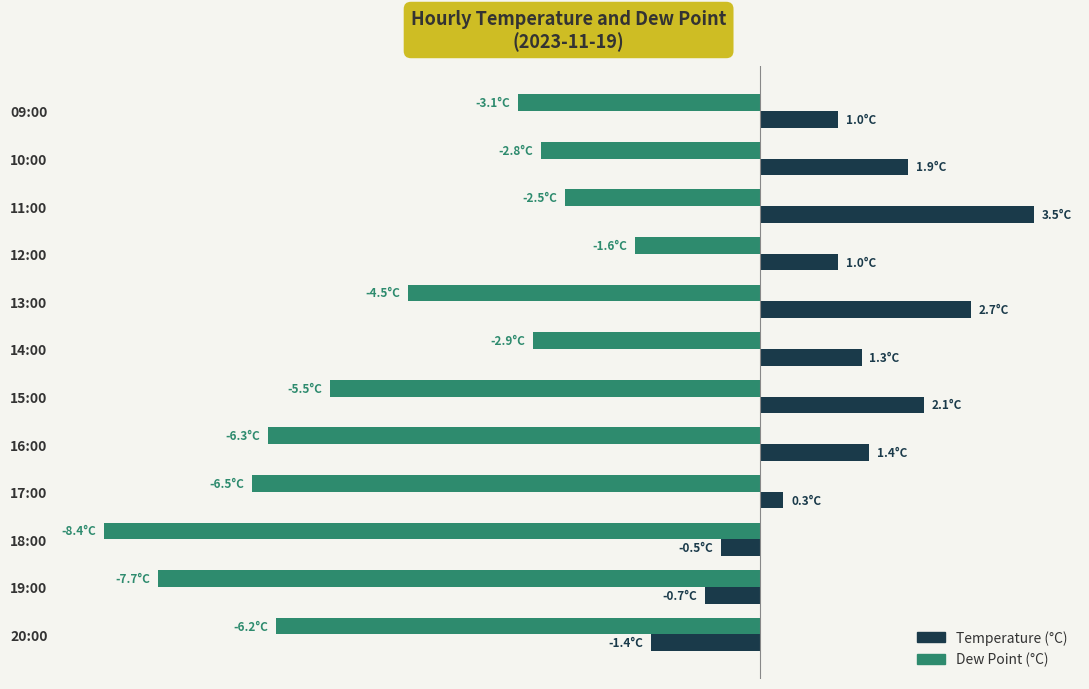

What are all the series names shown in the legend?

Temperature (°C), Dew Point (°C)